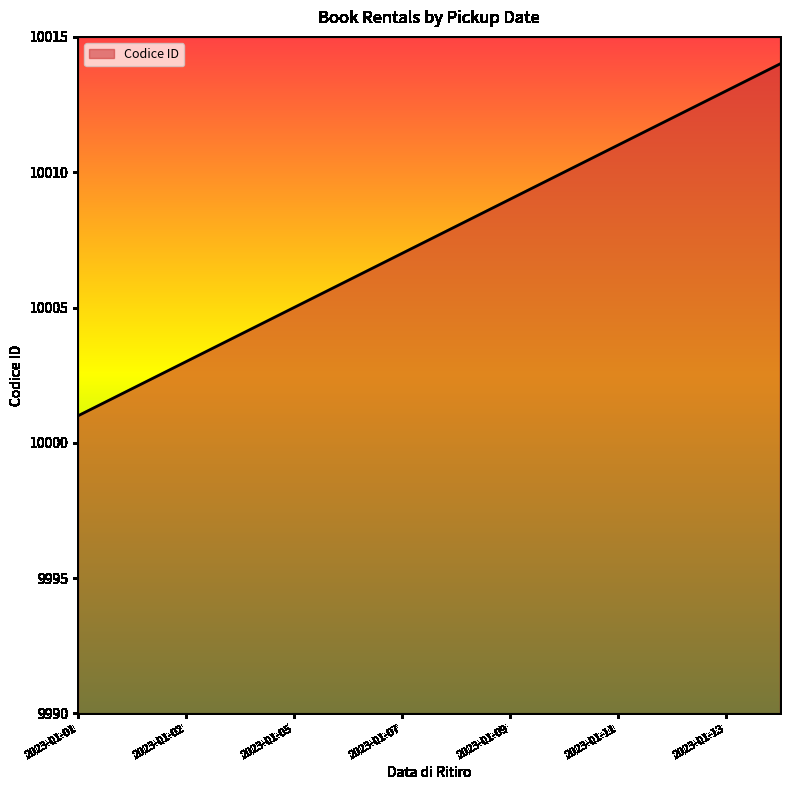

Reading left to right, transcribe all the data shown in this chart.

10001	10002	10003	10004	10005	10006	10007	10008	10009	10010	10011	10012	10013	10014